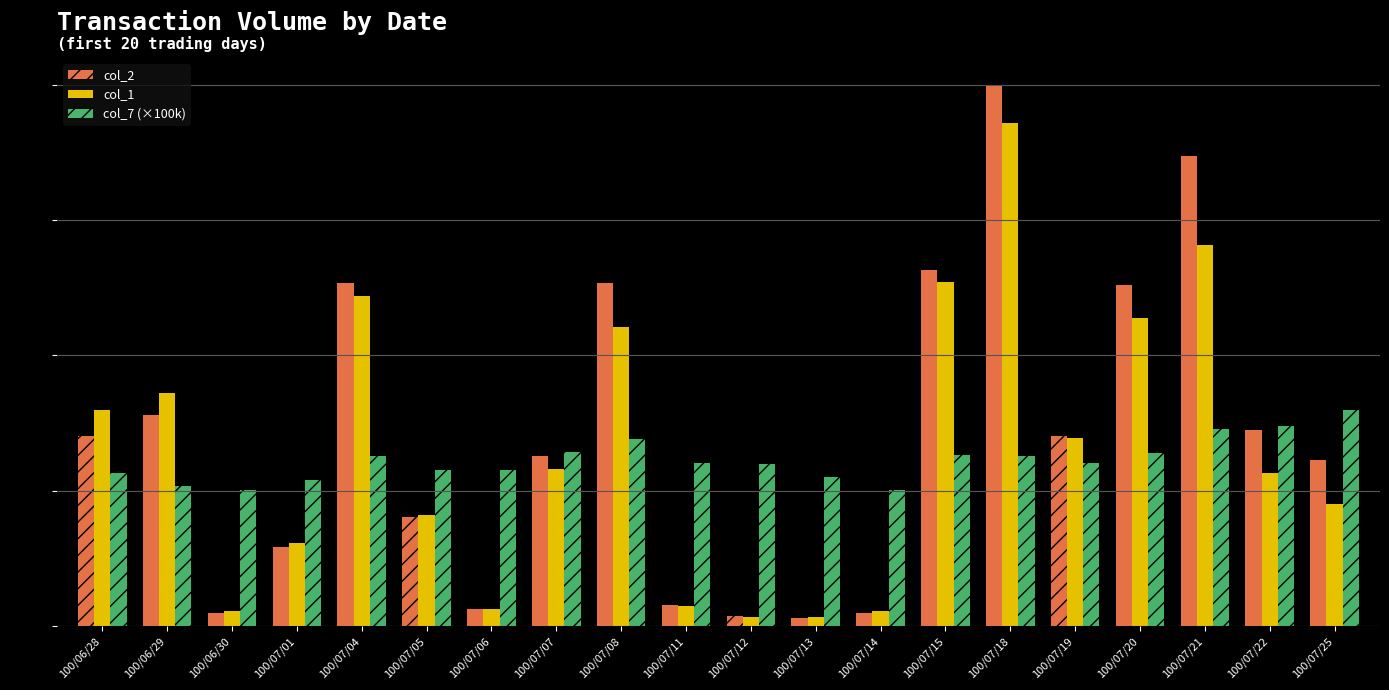

True or false: col_1 has a value of 42642.9 at 100/07/22.

False